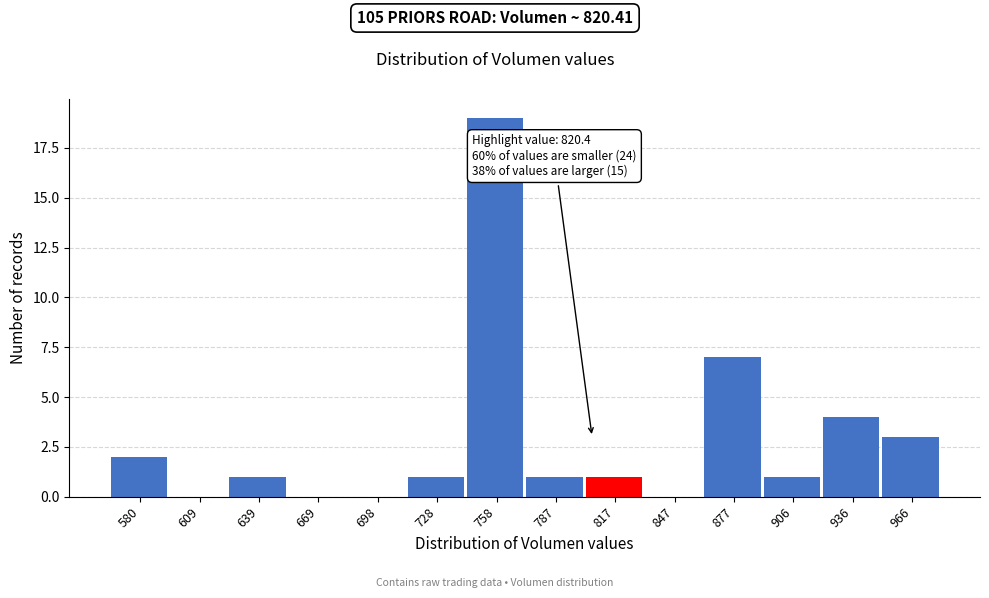

Reading right to left, what are all the values shown in this chart?

966=3	936=4	906=1	877=7	847=0	817=1	787=1	758=19	728=1	698=0	669=0	639=1	609=0	580=2